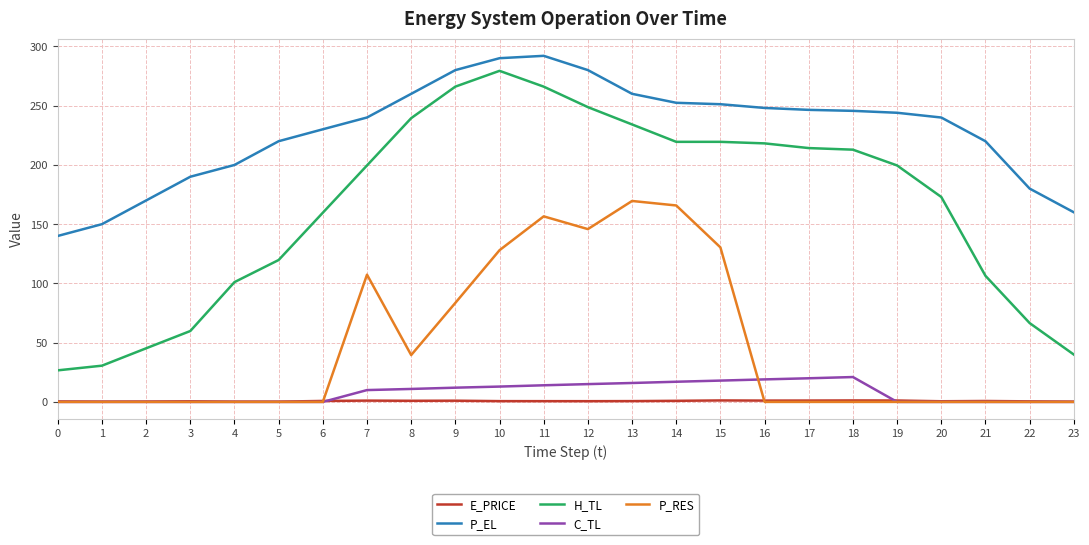

At how many categories does at least one series exceed 9?

24